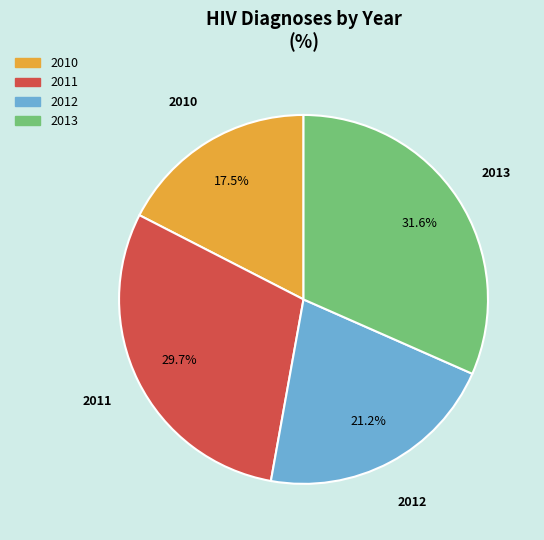

How much of the chart is everything except 2012?

78.8%